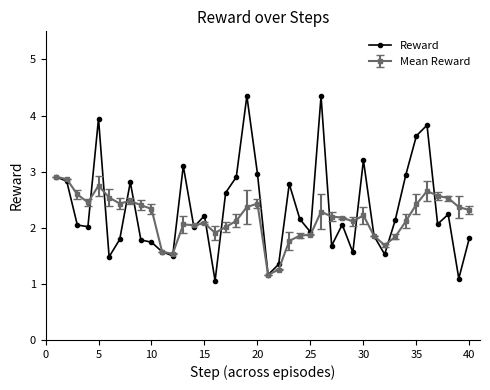

Which series has the widest spread of values?

Reward